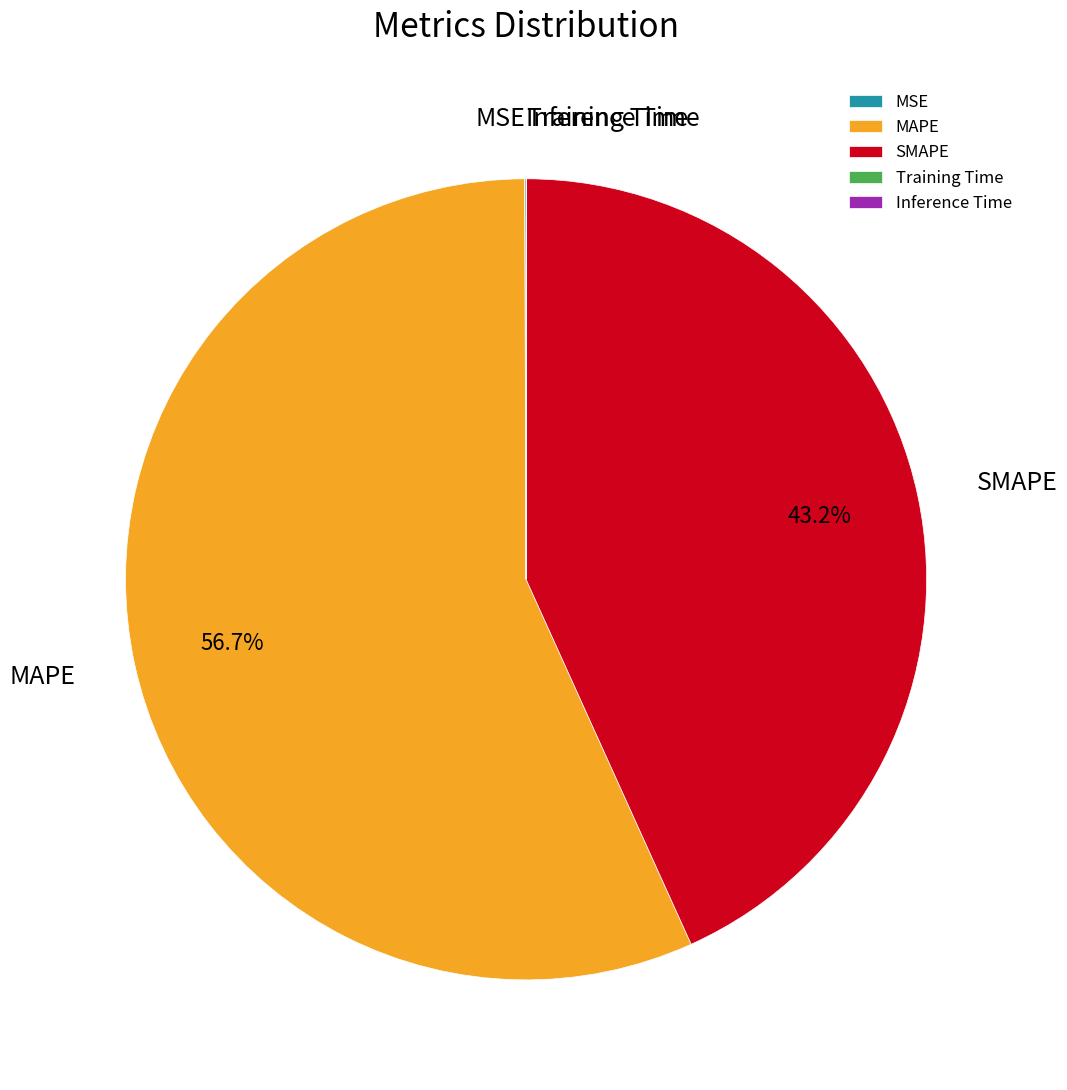

What percentage do SMAPE and MAPE together represent?

99.9%